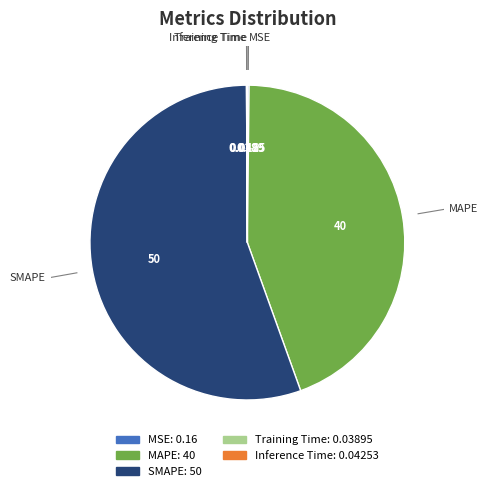

What is the largest slice in the pie chart?

SMAPE